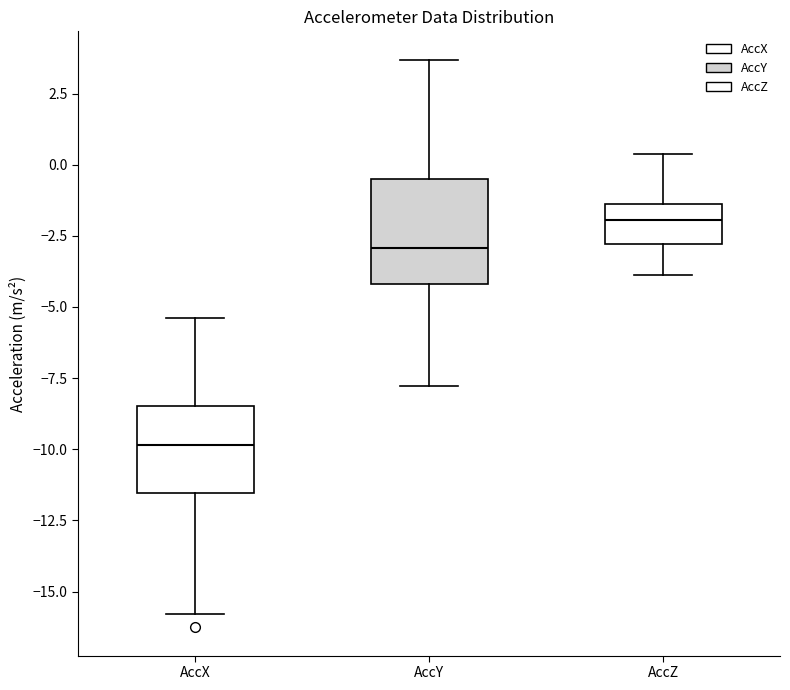

Where does the upper whisker of the box for AccX end on the y-axis? The values are not printed on the chart, so give them approximately, as read against the axis.

-5.5